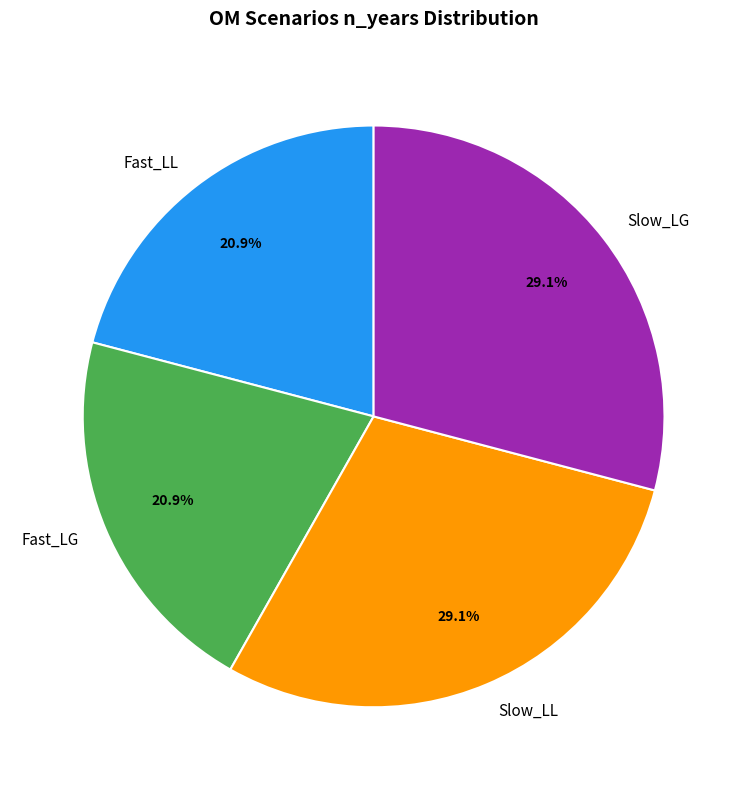

Between Fast_LL and Slow_LL, which is larger?

Slow_LL